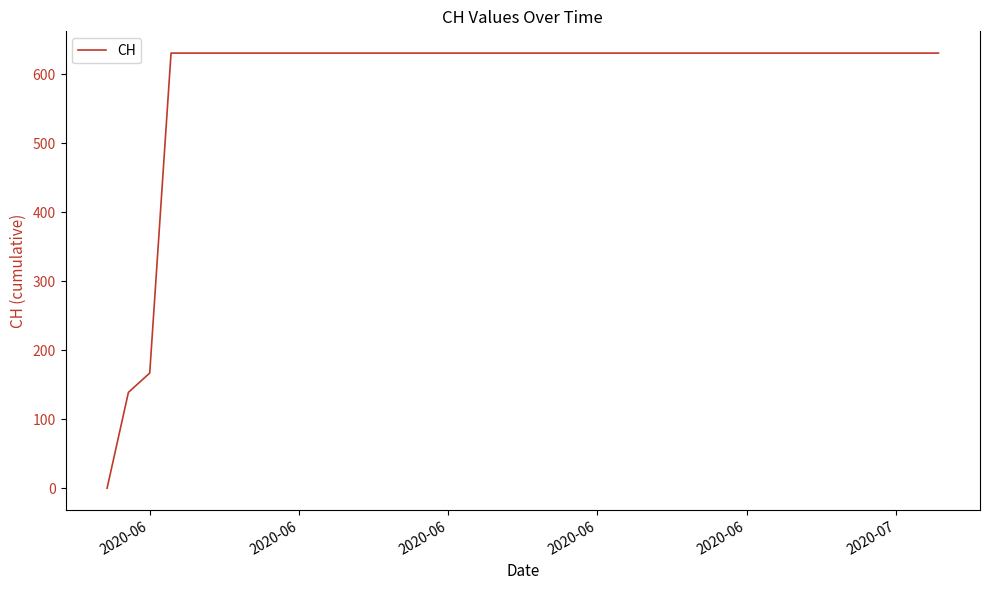

Does the chart display data point markers on the line(s)?

No